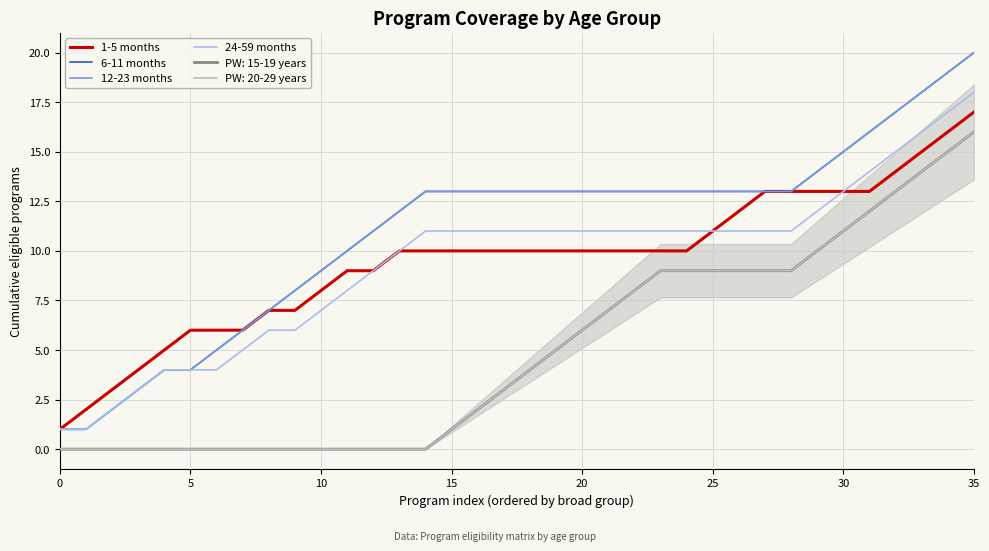

What value does the 1-5 months series have at 16, to the nearest 10?

10